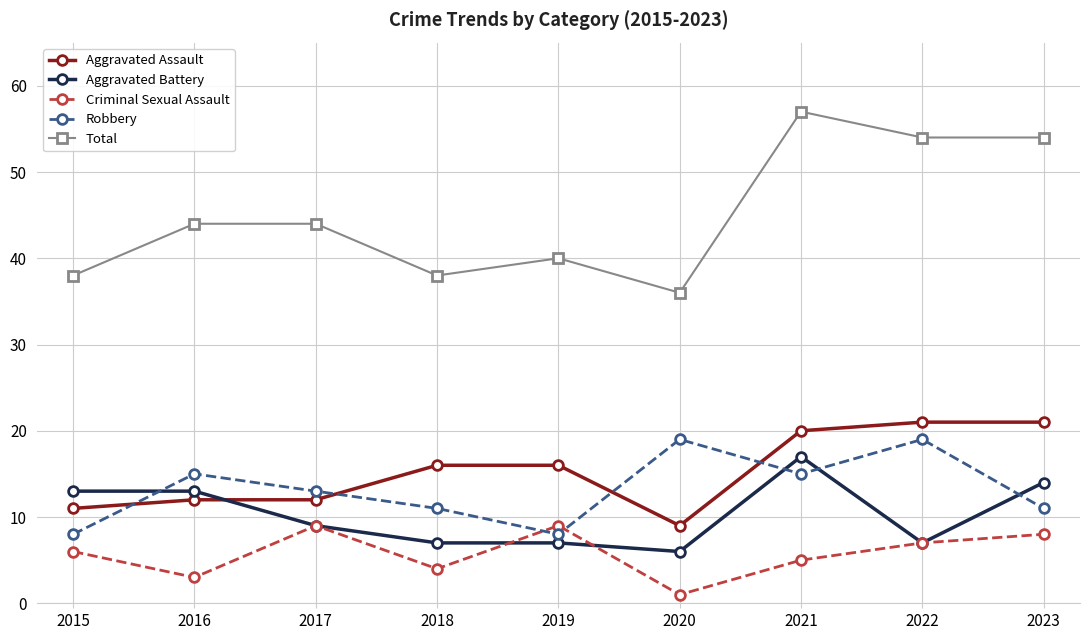

True or false: Robbery has more than 2 interior local peaks.

True